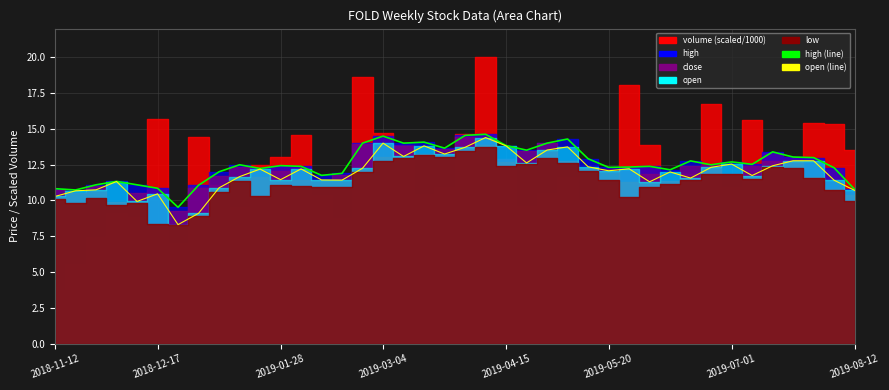

What is the difference between the second highest and second lowest values in the open_line series?

4.9